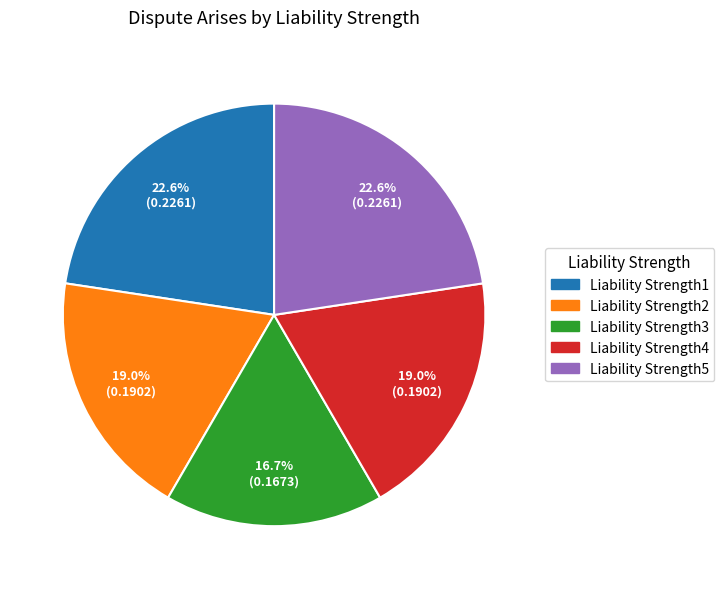

Which has a higher value, Liability Strength5 or Liability Strength4?

Liability Strength5